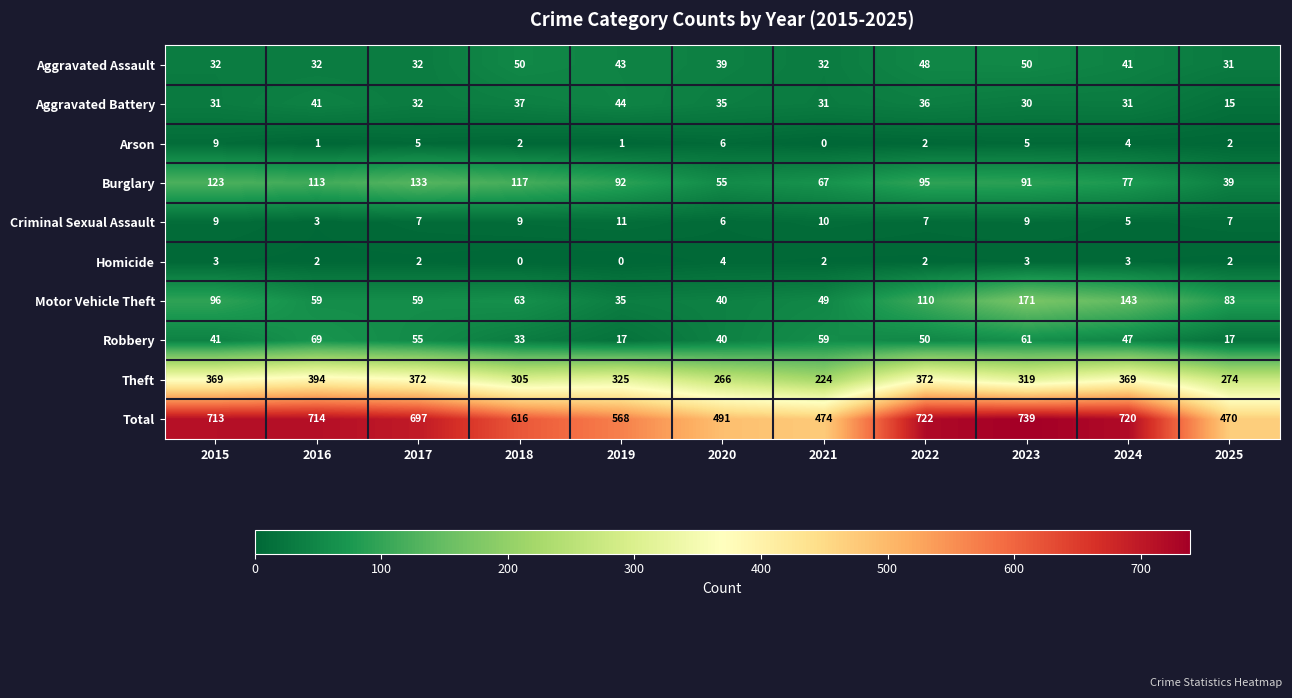

What is the lowest value of the Burglary series?

39